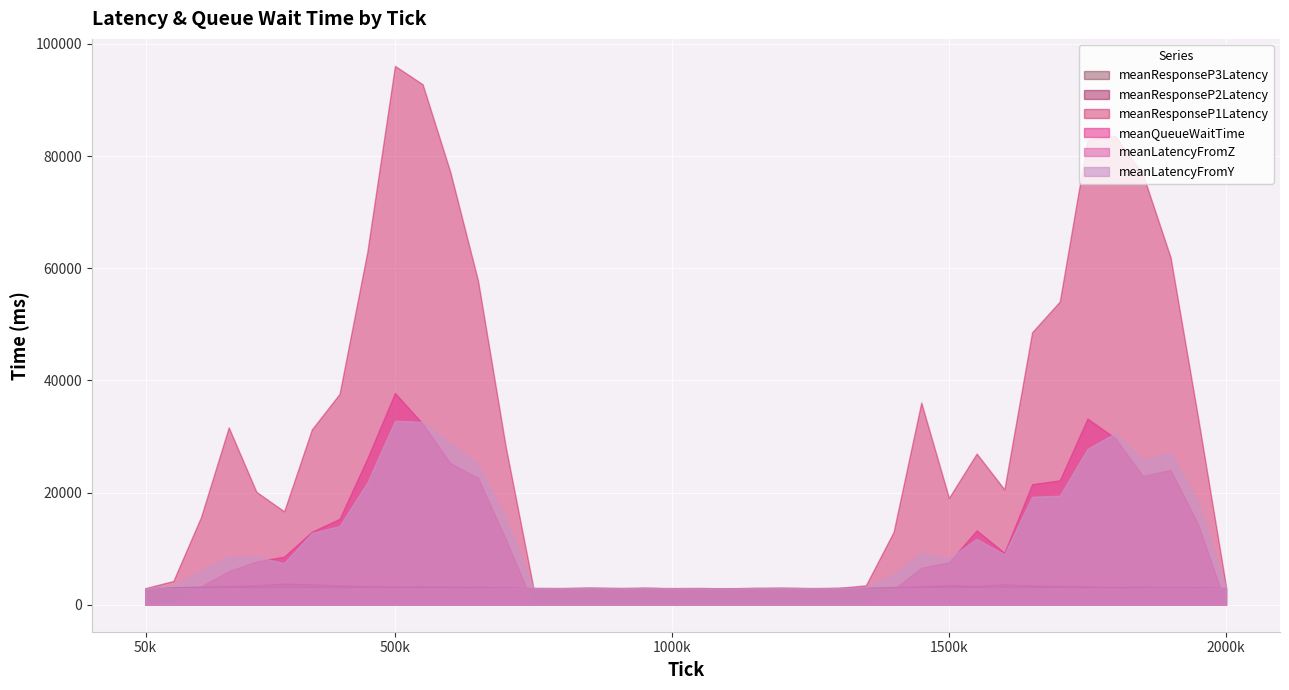

What is the difference between the maximum and minimum values in the meanResponseP2Latency series?

907.7